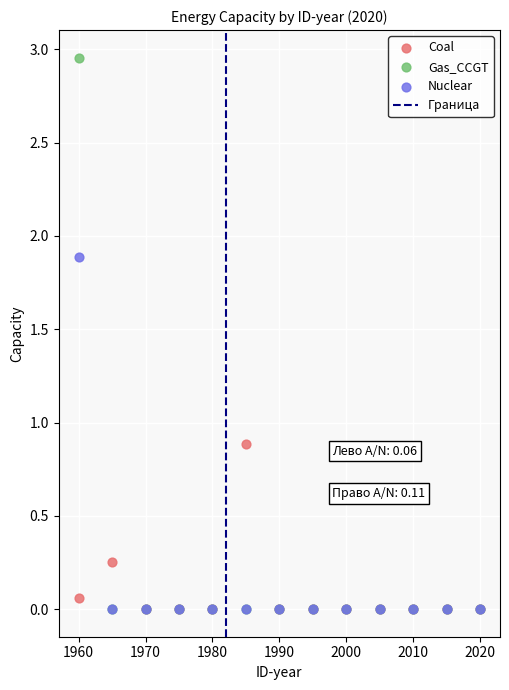

Across all series, what Y value is closest to 1?

0.9